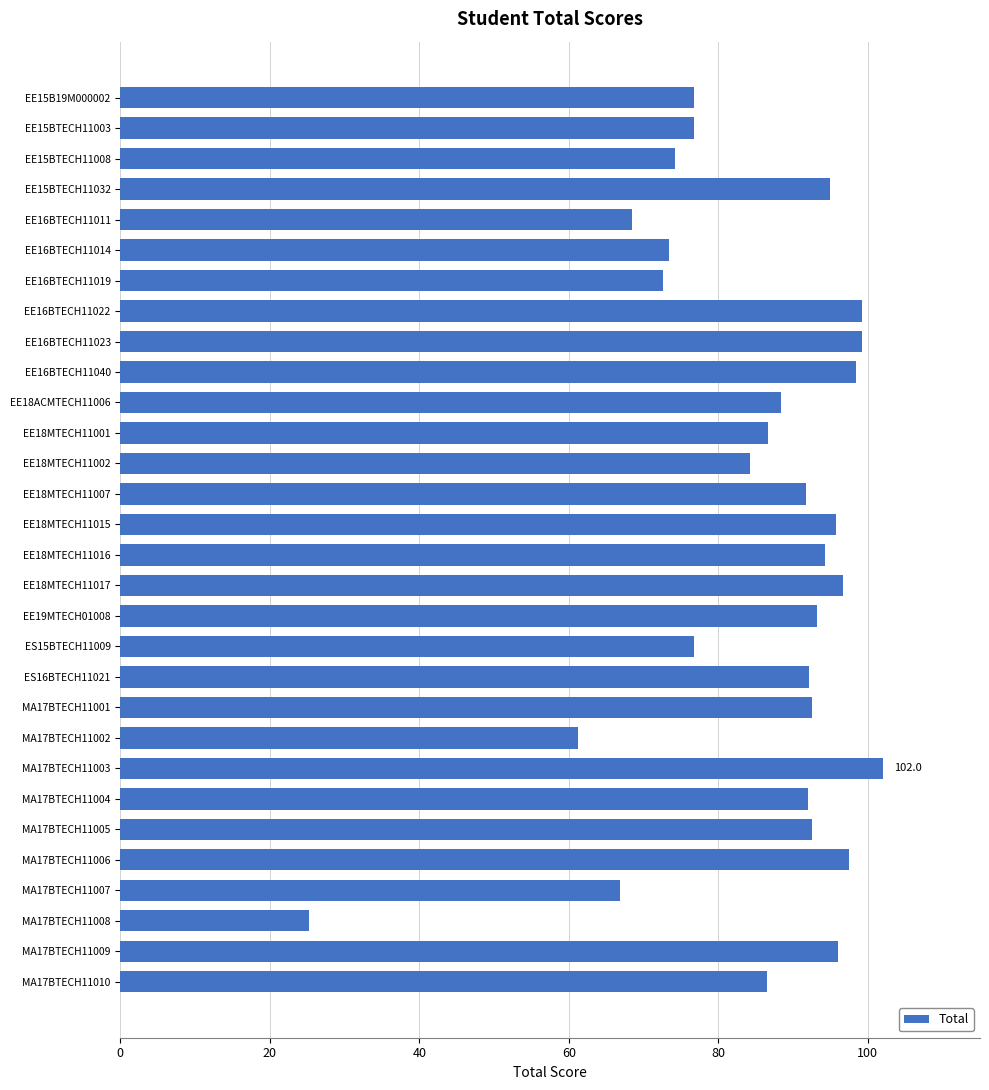

Which has a higher value, EE16BTECH11040 or EE18MTECH11001?

EE16BTECH11040